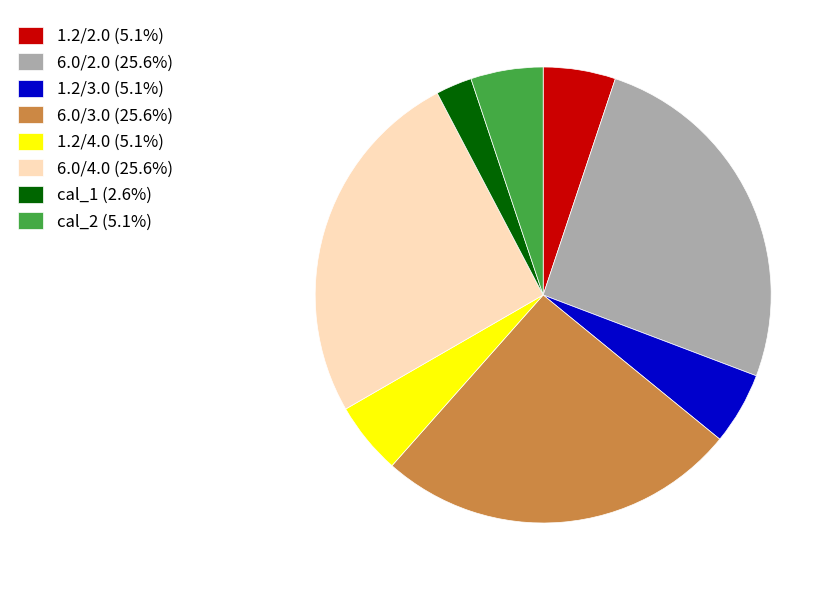

Do 1.2/4.0 (5.1%) and 6.0/4.0 (25.6%) together represent more than half of the pie?

No